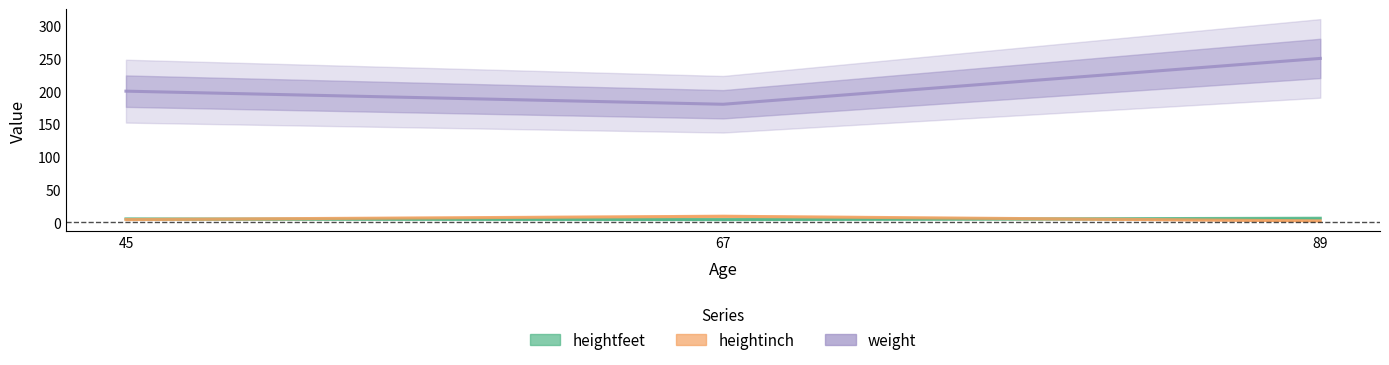

Reading left to right, what are all the values shown in this chart?

heightfeet: 45=5	67=4	89=6
heightinch: 45=4	67=9	89=2
weight: 45=200	67=180	89=250